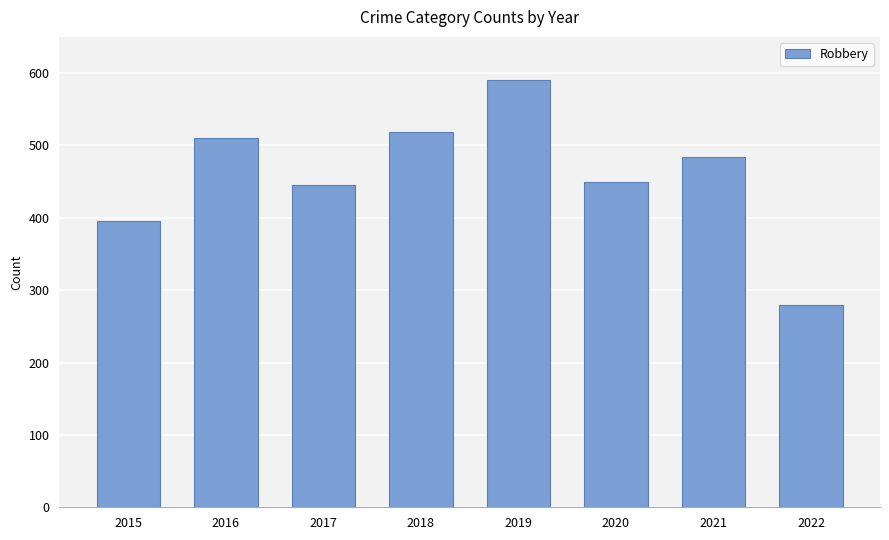

What is the greatest value displayed?

591